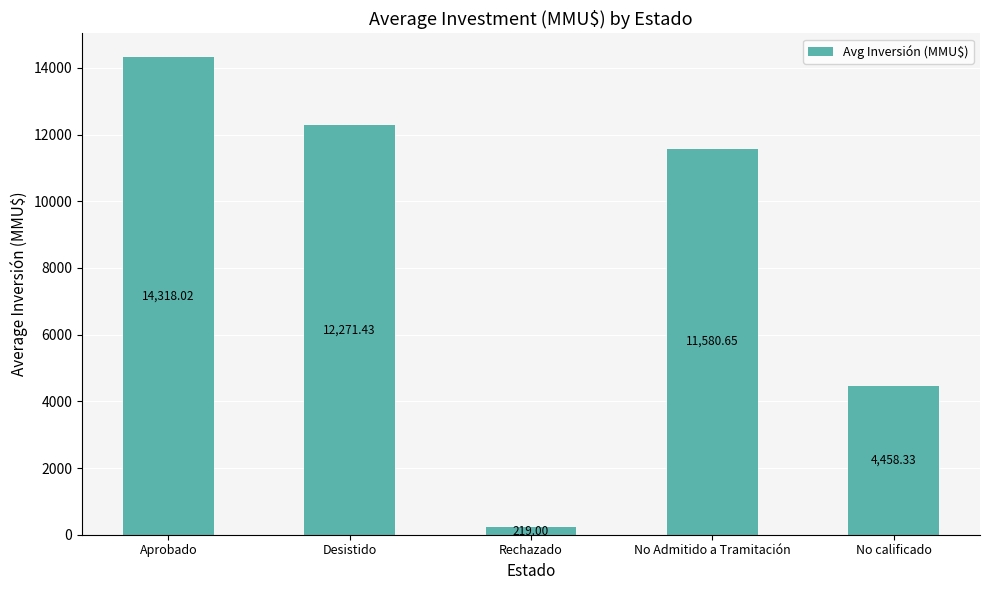

What is the maximum value shown in the chart?

14318.0